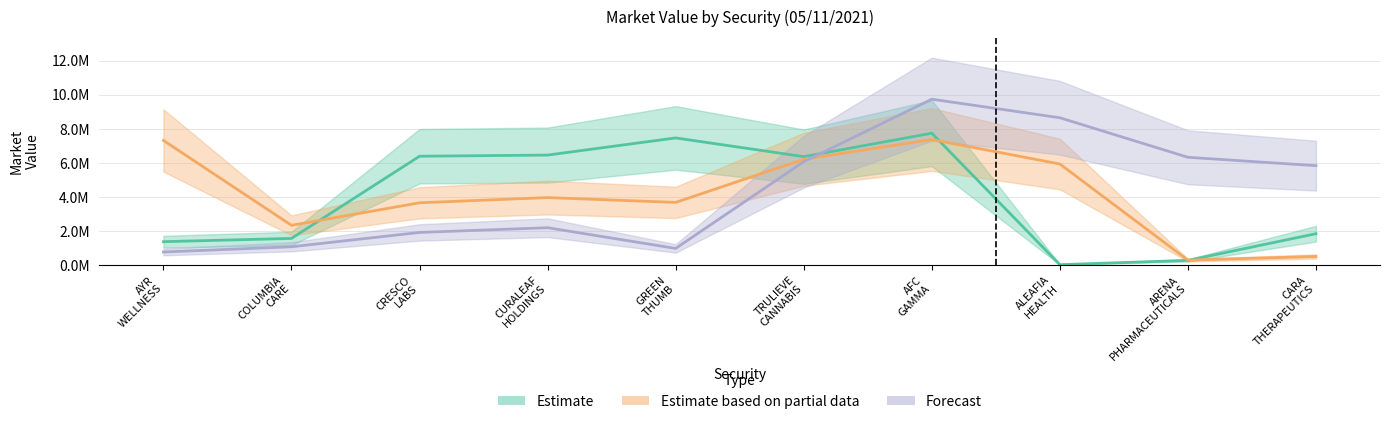

Between CARA THERAPEUTICS and CURALEAF HOLDINGS, which is larger?

CURALEAF HOLDINGS